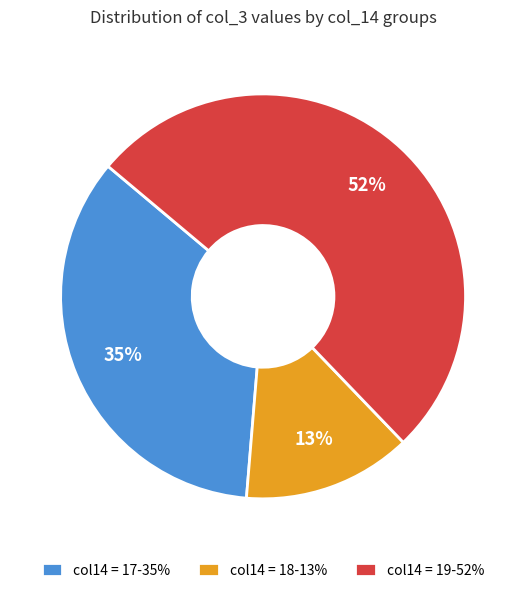

Between col14 = 18-13% and col14 = 17-35%, which is larger?

col14 = 17-35%